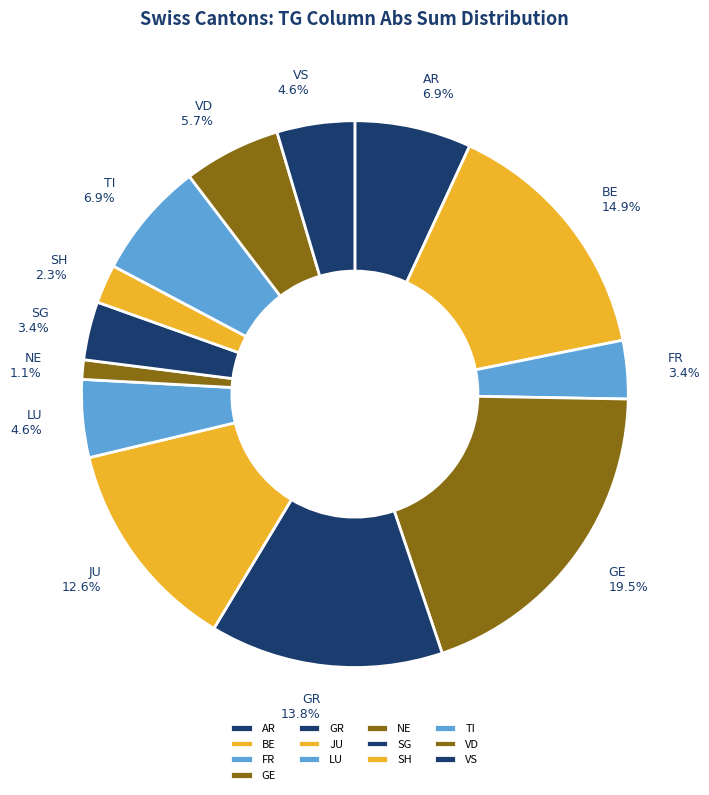

Combined, do GR and NE account for over 50%?

No